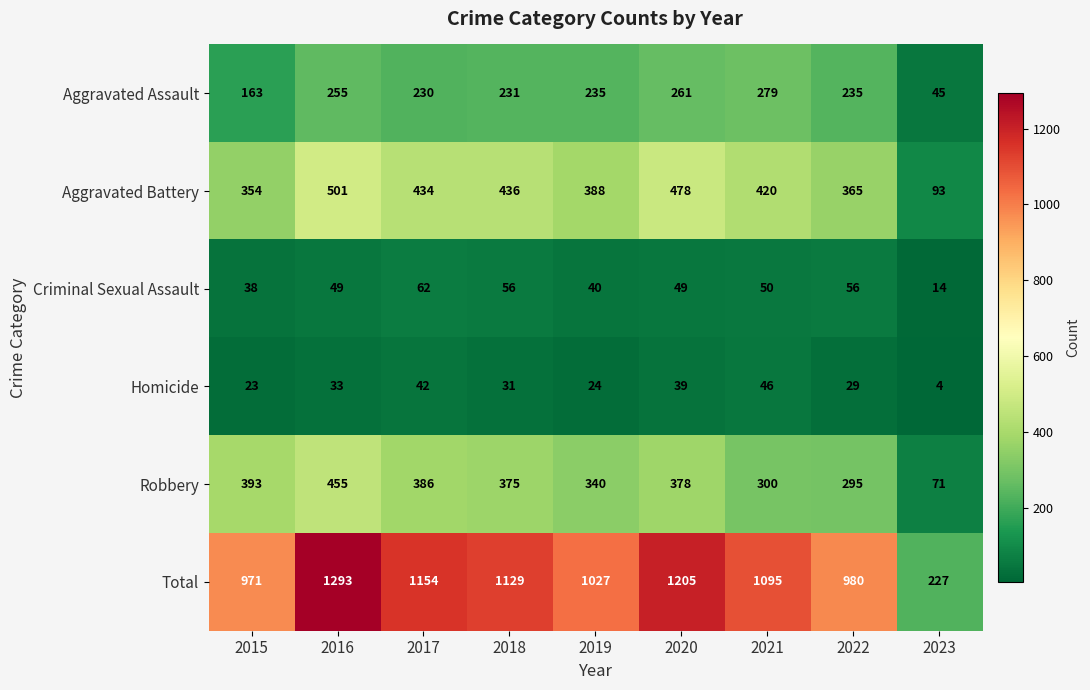

What is the difference between the maximum and minimum values in the Robbery series?

384